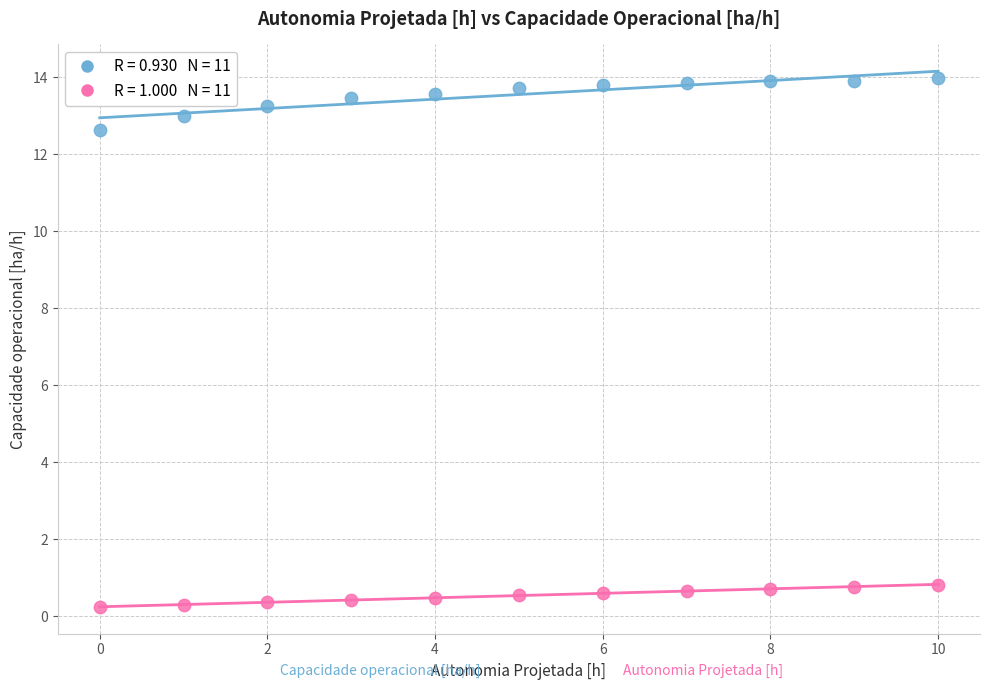

Across all series, what Y value is closest to 7?

12.6